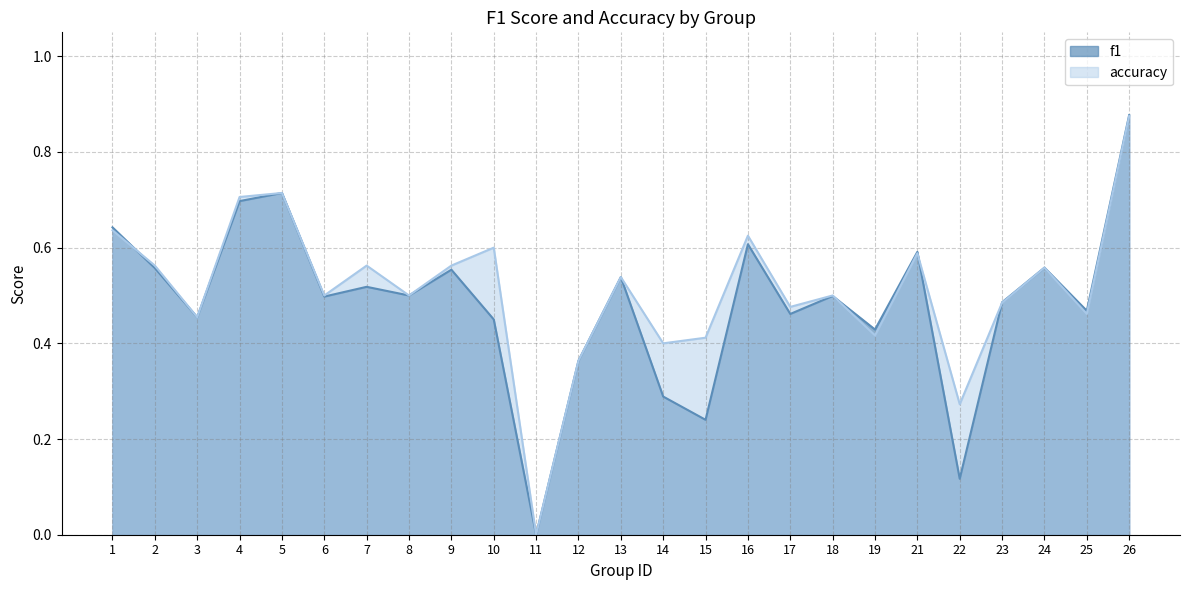

Reading right to left, extract all data points from this chart.

f1: 0.9	0.5	0.6	0.5	0.1	0.6	0.4	0.5	0.5	0.6	0.2	0.3	0.5	0.4	0.0	0.5	0.6	0.5	0.5	0.5	0.7	0.7	0.5	0.6	0.6
accuracy: 0.9	0.5	0.6	0.5	0.3	0.6	0.4	0.5	0.5	0.6	0.4	0.4	0.5	0.4	0.0	0.6	0.6	0.5	0.6	0.5	0.7	0.7	0.5	0.6	0.6